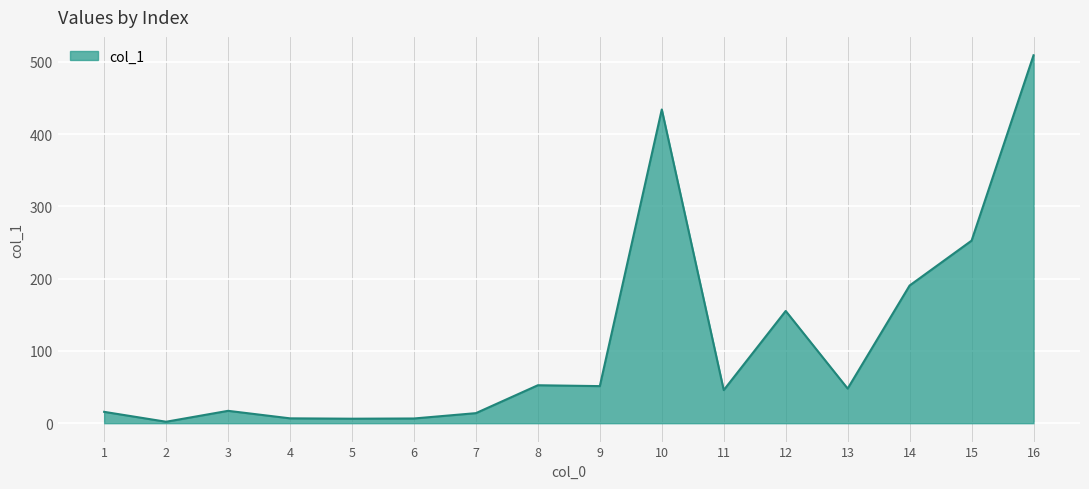

Is it true that the value at 8 is 84.8?

False